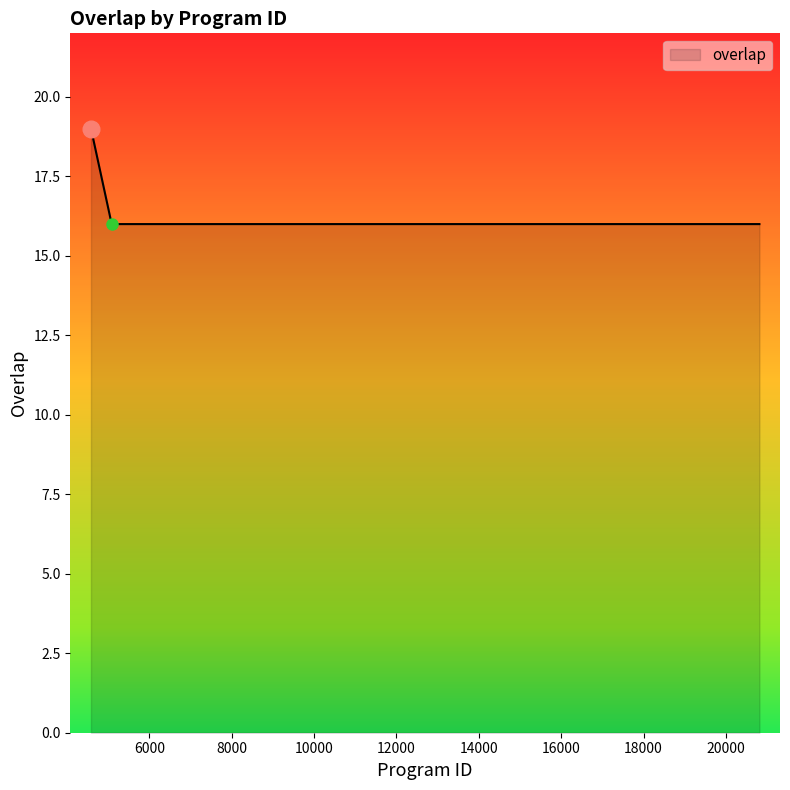

What is the greatest value displayed?

19